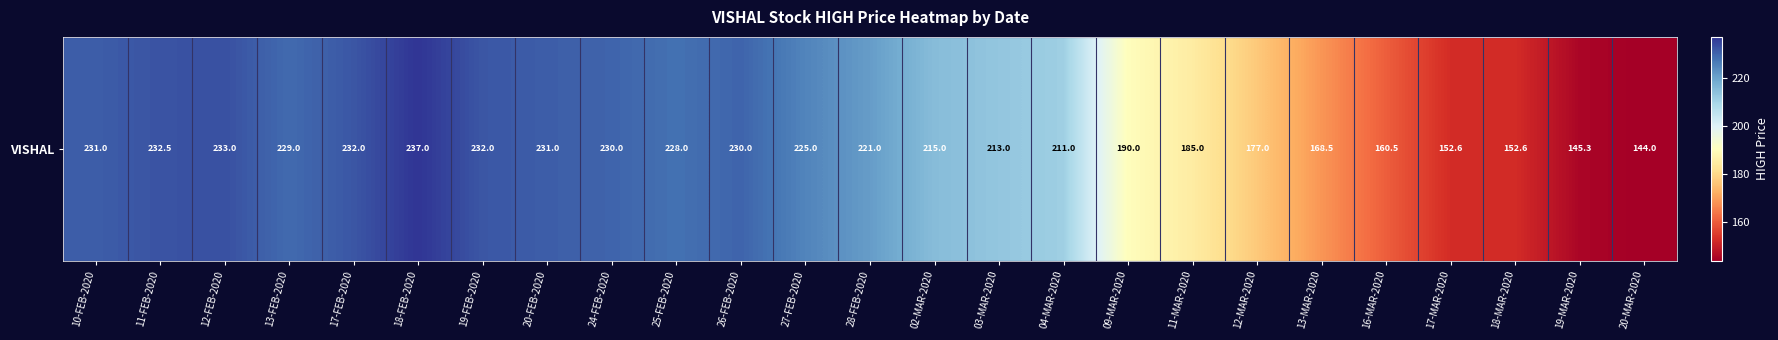

Reading right to left, transcribe all the data shown in this chart.

20-MAR-2020=144.0	19-MAR-2020=145.3	18-MAR-2020=152.6	17-MAR-2020=152.6	16-MAR-2020=160.5	13-MAR-2020=168.5	12-MAR-2020=177.0	11-MAR-2020=185.0	09-MAR-2020=190.0	04-MAR-2020=211.0	03-MAR-2020=213.0	02-MAR-2020=215.0	28-FEB-2020=221.0	27-FEB-2020=225.0	26-FEB-2020=230.0	25-FEB-2020=228.0	24-FEB-2020=230.0	20-FEB-2020=231.0	19-FEB-2020=232.0	18-FEB-2020=237.0	17-FEB-2020=232.0	13-FEB-2020=229.0	12-FEB-2020=233.0	11-FEB-2020=232.5	10-FEB-2020=231.0